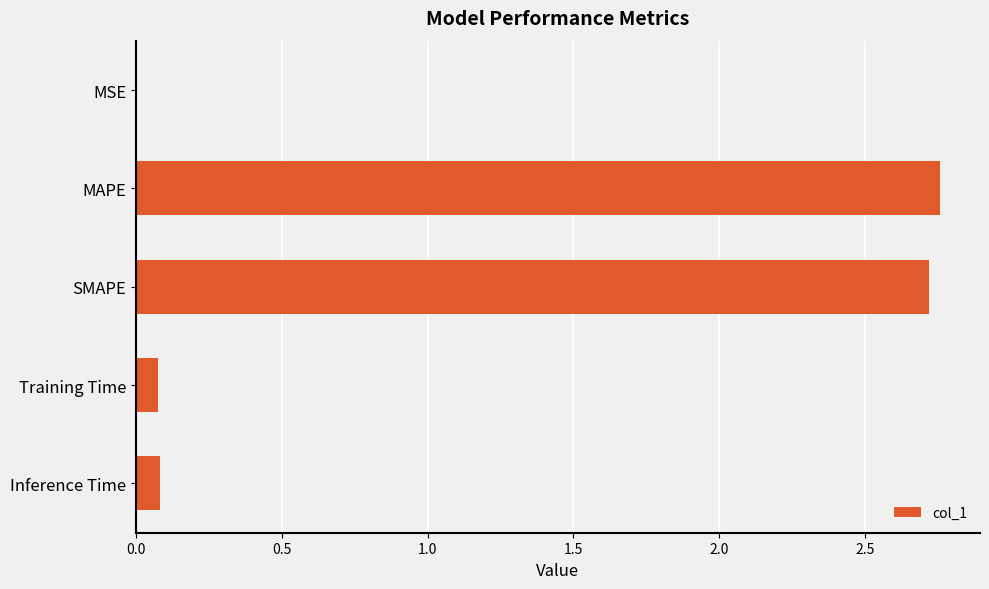

Between MSE and SMAPE, which is larger?

SMAPE